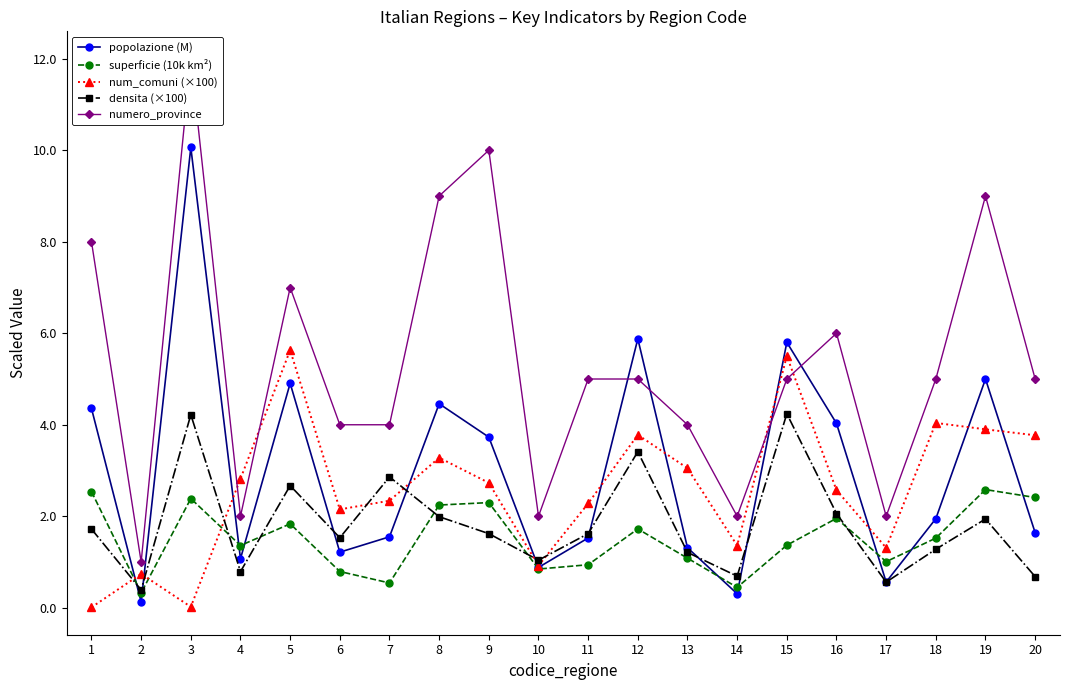

Is it true that densita (×100) equals 2.3 at 3?

False